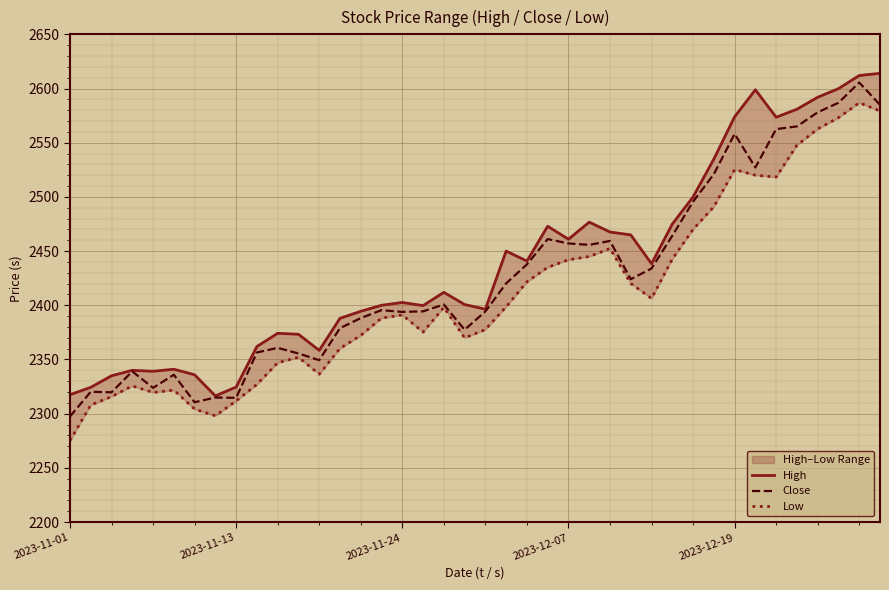

True or false: Low and Close intersect in this chart.

False